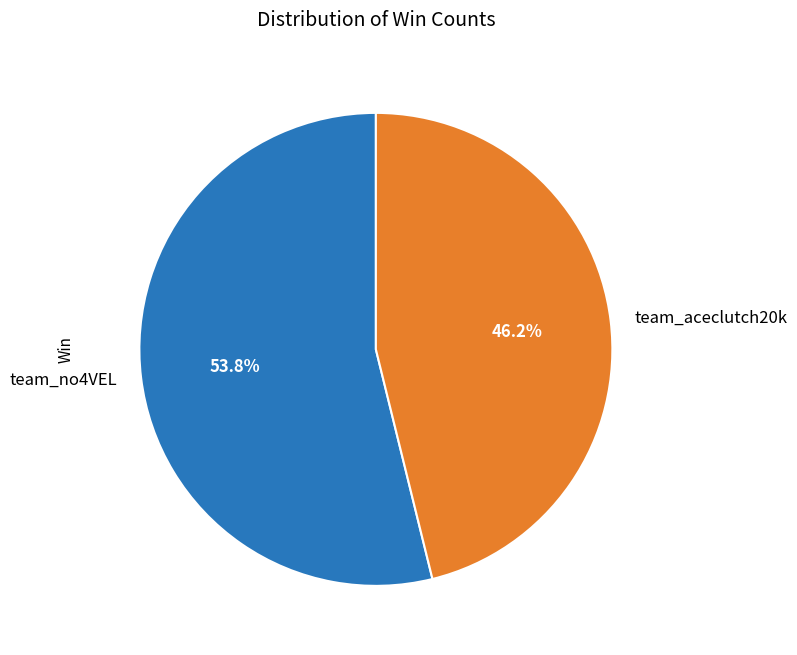

What percentage is the team_no4VEL slice, to the nearest percent?

54%